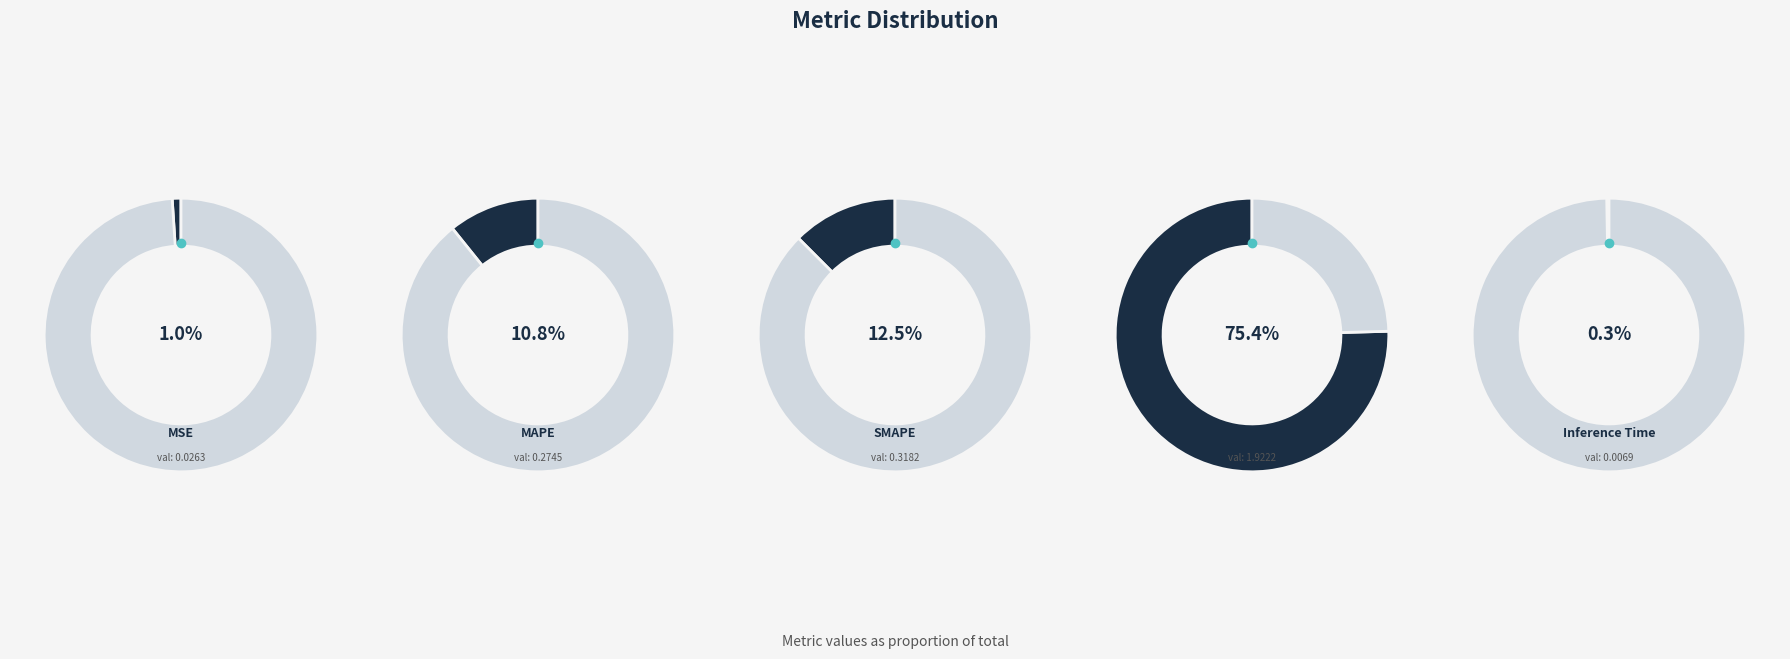

Rank the categories by value from lowest to highest.

Inference Time, MSE, MAPE, SMAPE, Training Time